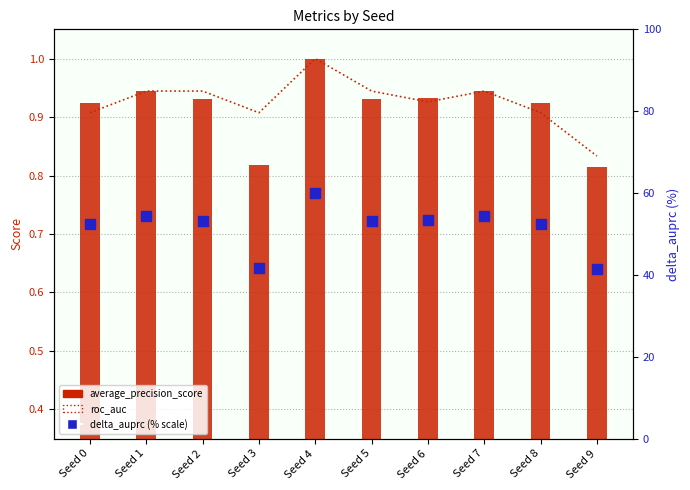

Is the value of delta_auprc (% scale) at Seed 4 greater than the value of average_precision_score at Seed 0?

Yes